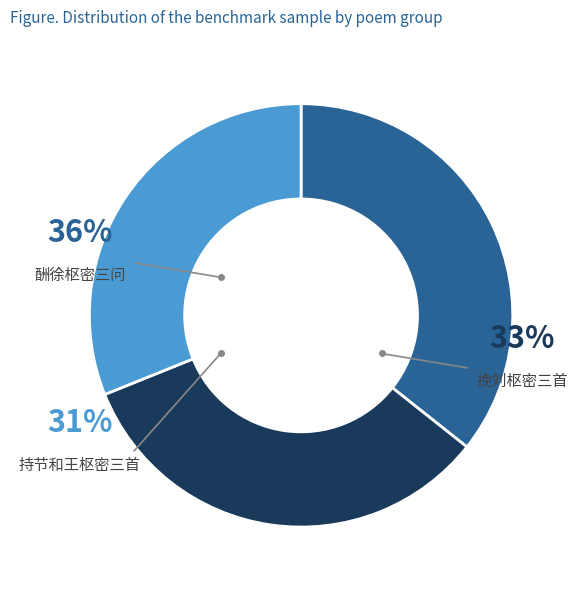

What is the largest slice in the pie chart?

酬徐枢密三问